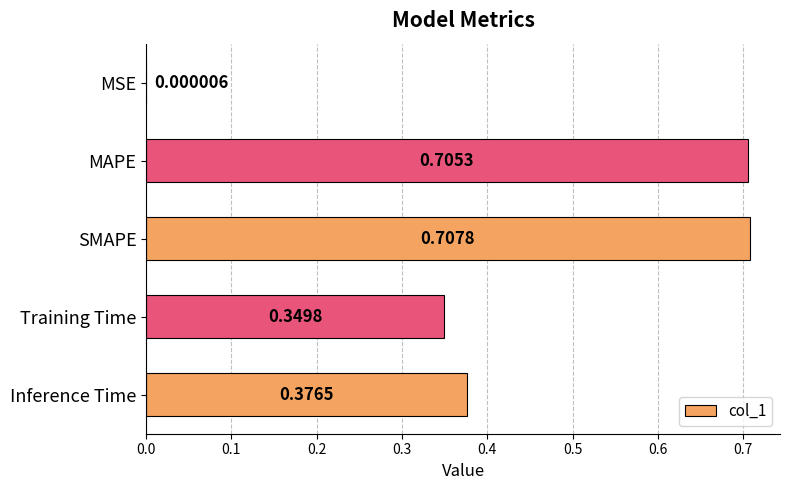

What is the sum of all values?

2.1